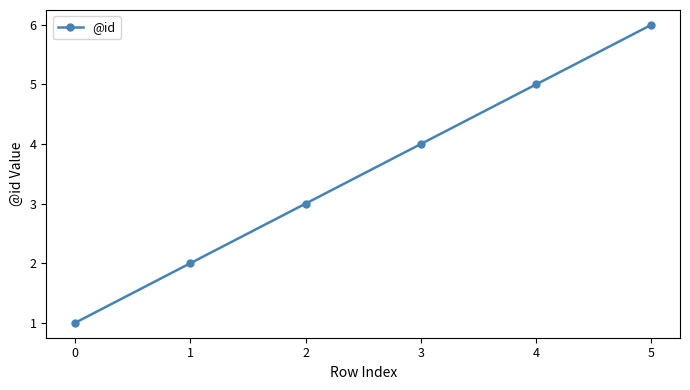

How many lines are shown in the chart?

1